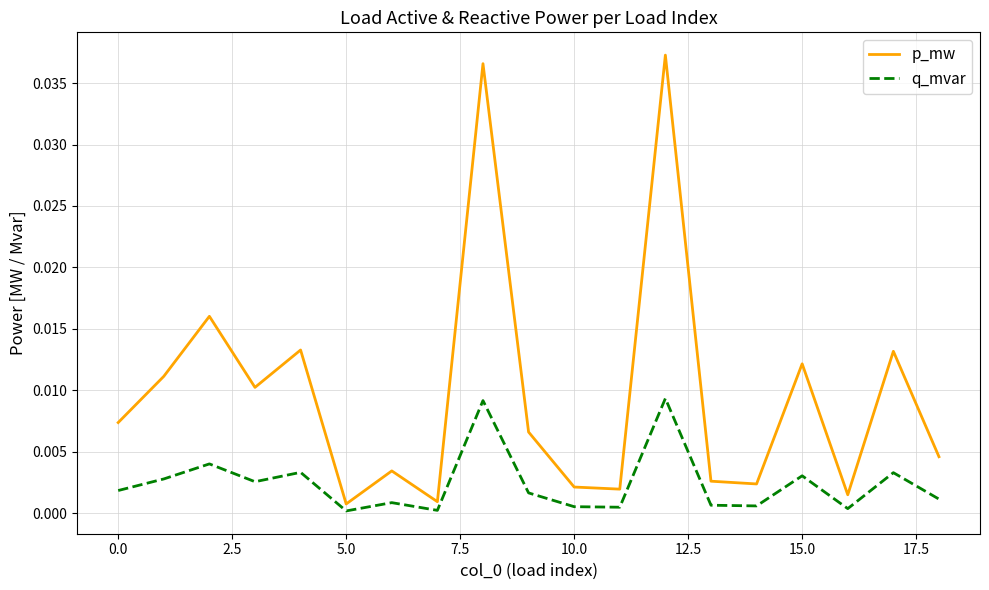

True or false: q_mvar and p_mw cross at least once.

False